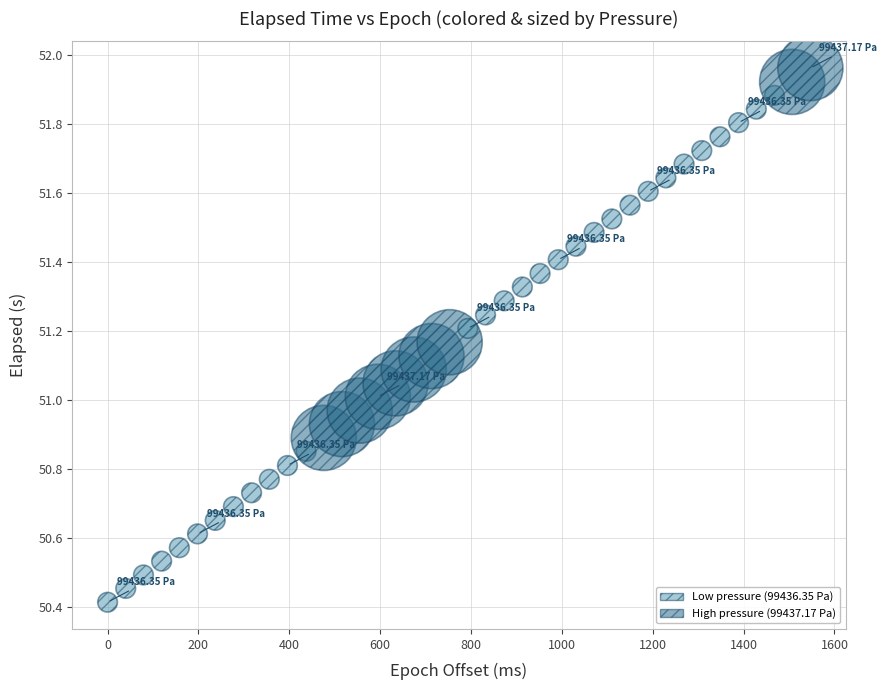

What is the range of Y values (max minus min)?

1.5